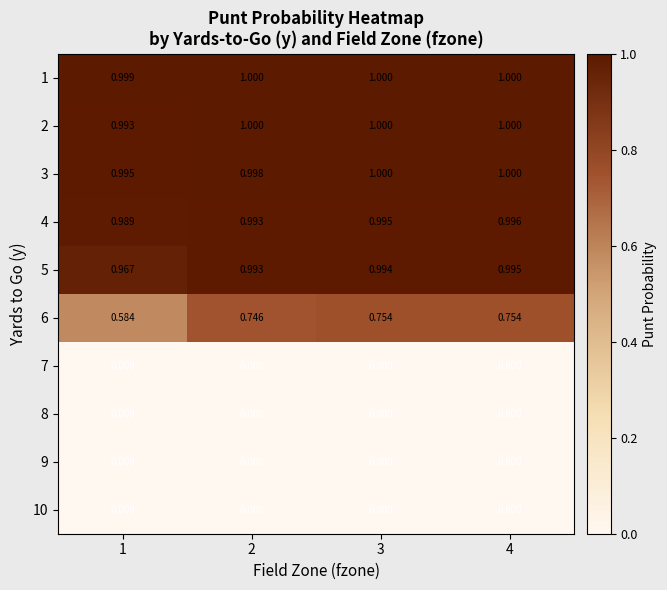

At which category is the sum across all series the highest?

4